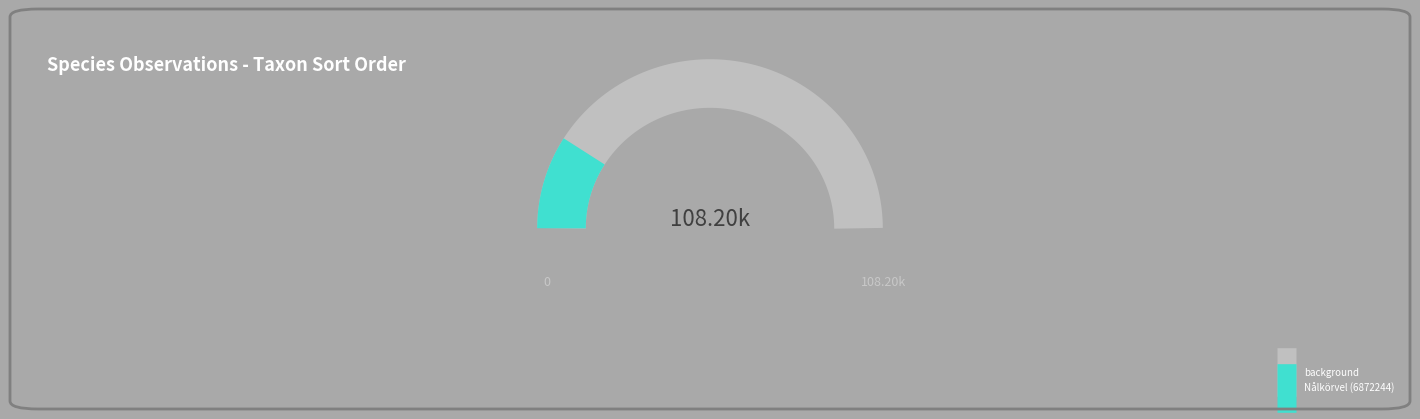

To the nearest percent, what is the average slice percentage?

17%